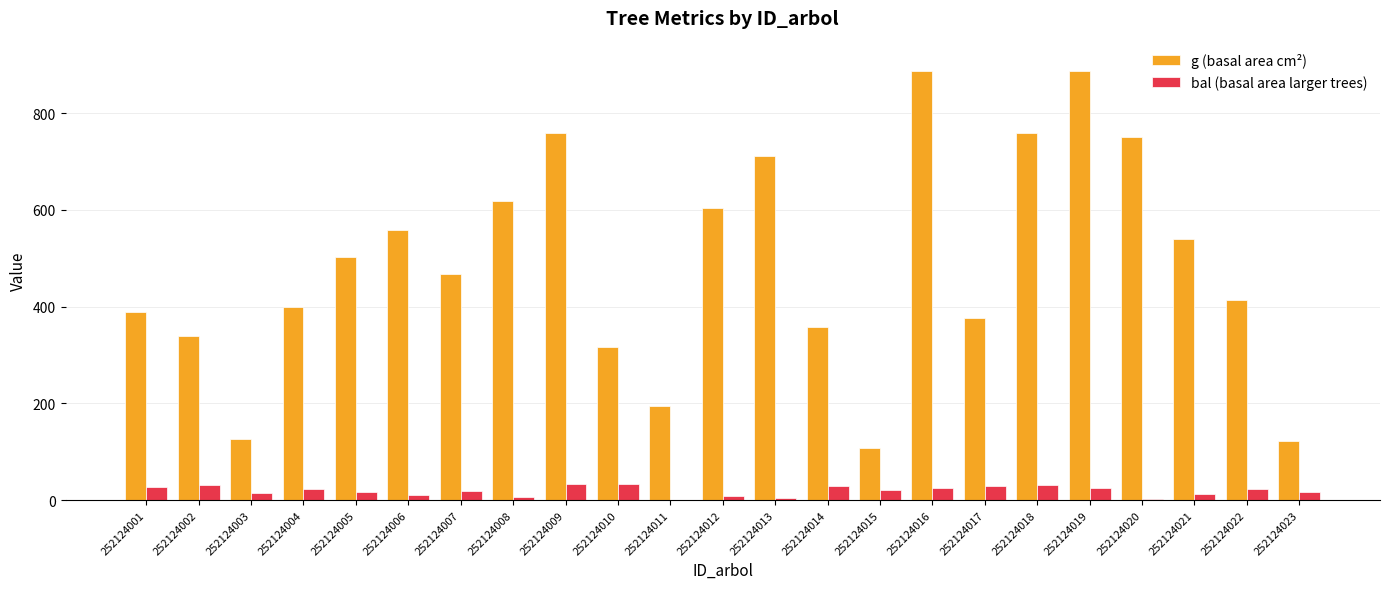

Which series has the largest total across all categories?

g (basal area cm²)